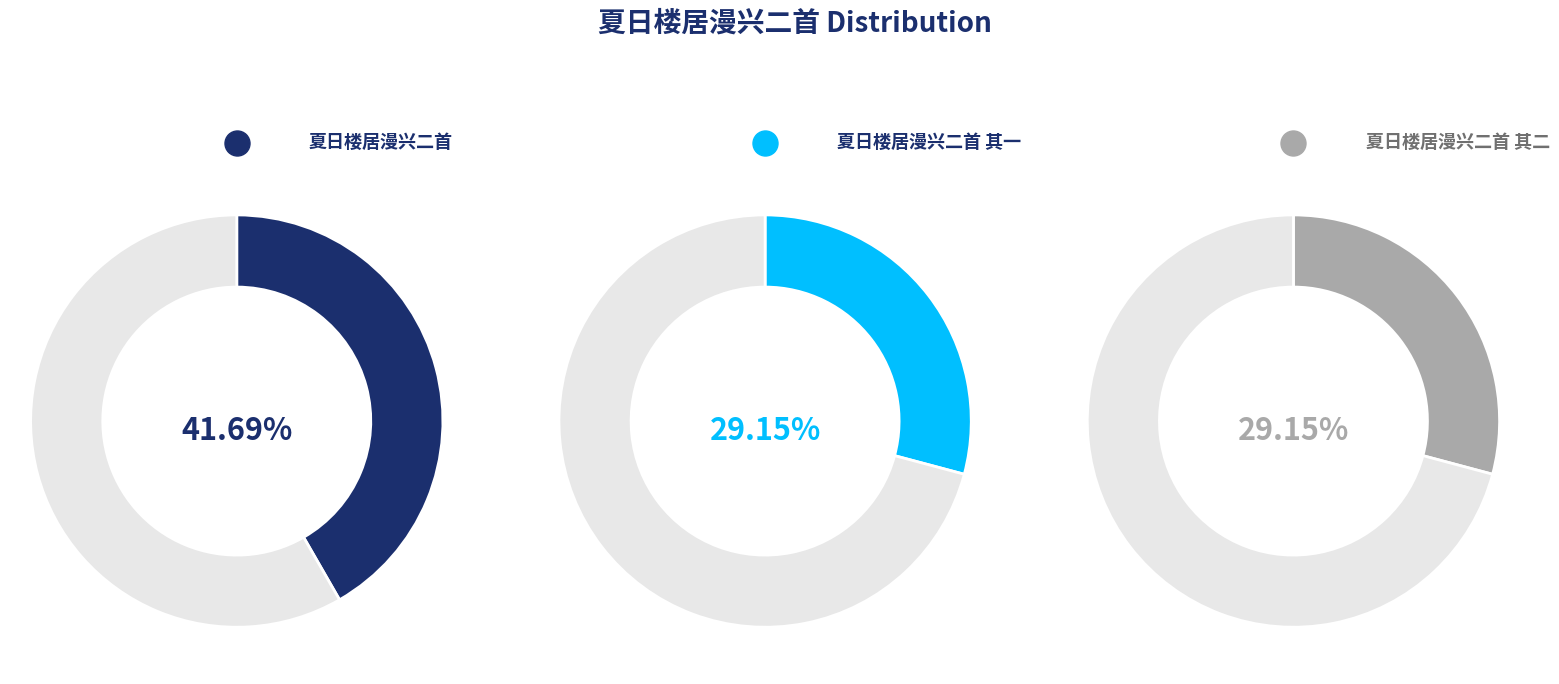

Rank the categories by value from highest to lowest.

夏日楼居漫兴二首, 夏日楼居漫兴二首 其二, 夏日楼居漫兴二首 其一